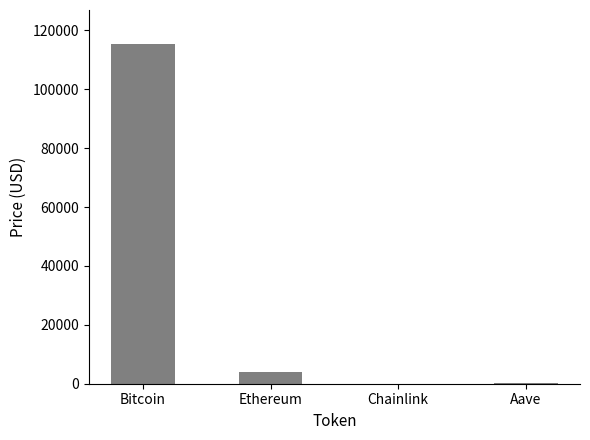

How many data points are above 4134?

2